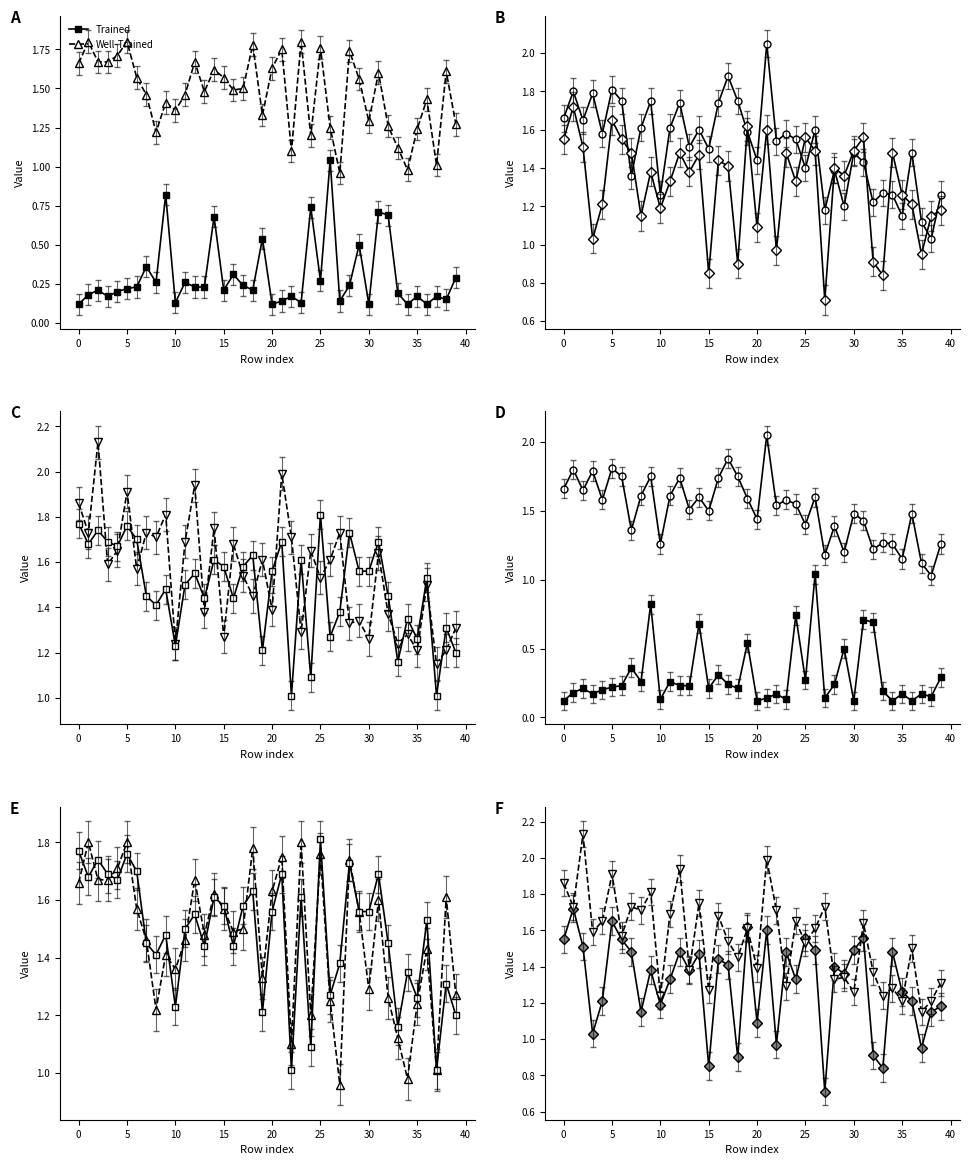

How many lines are shown in the chart?

2